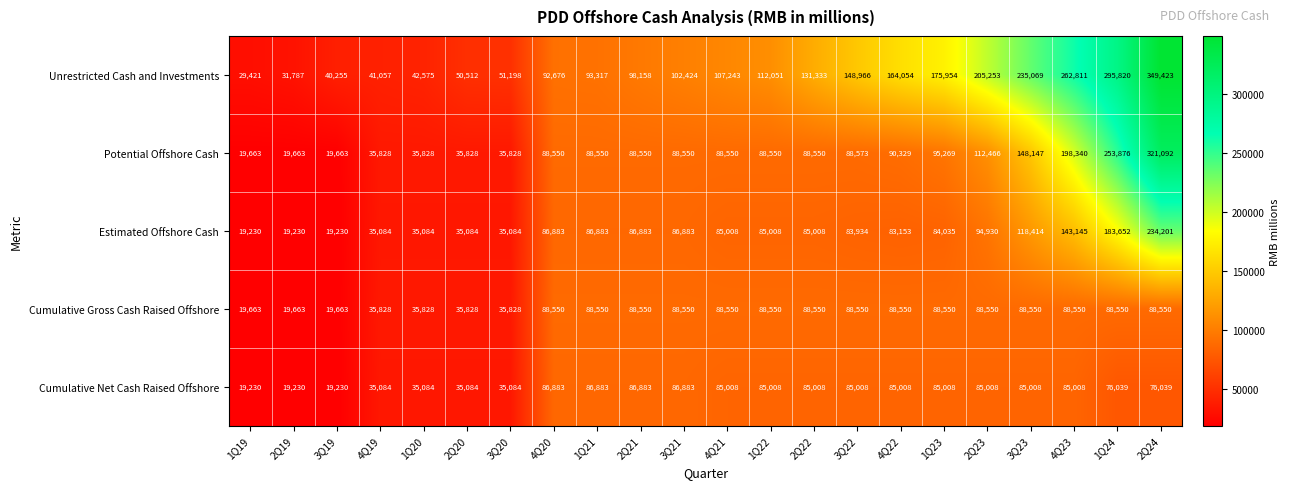

At how many categories does at least one series exceed 151922?

7